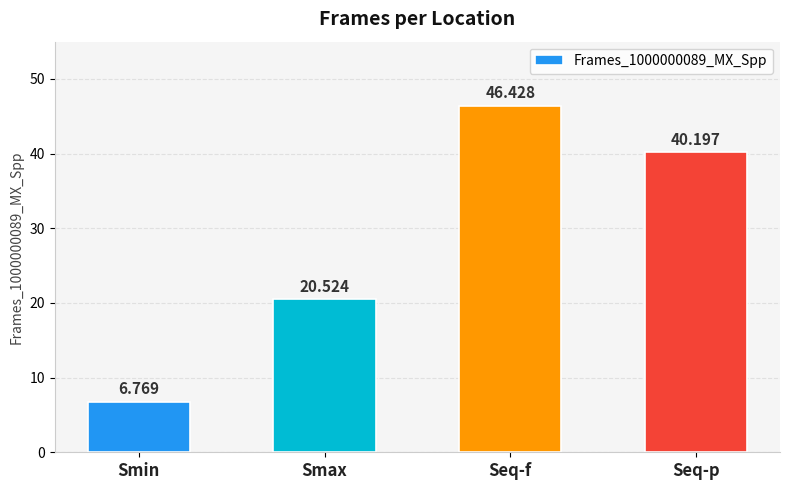

What is the value of the 1st bar from the left?

6.8